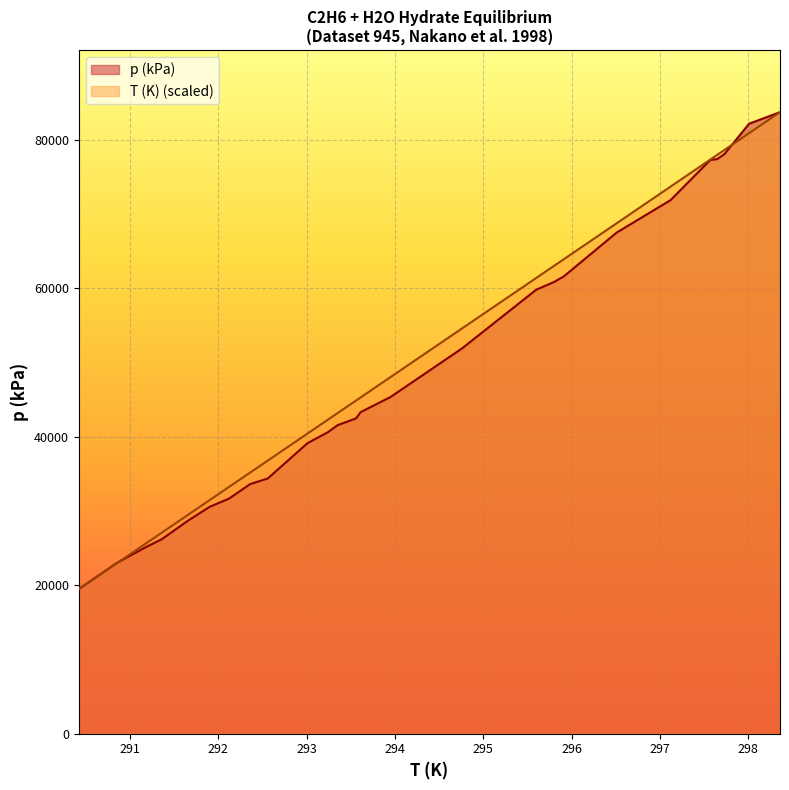

At which label does p (kPa) reach its minimum?

290.42